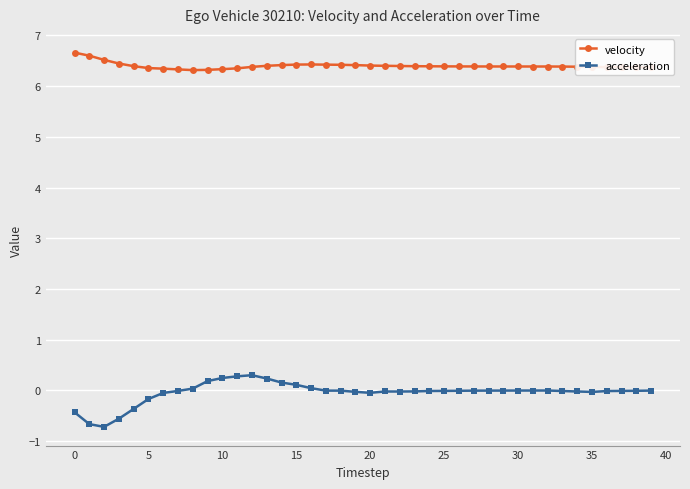

Which series has the largest total across all categories?

velocity